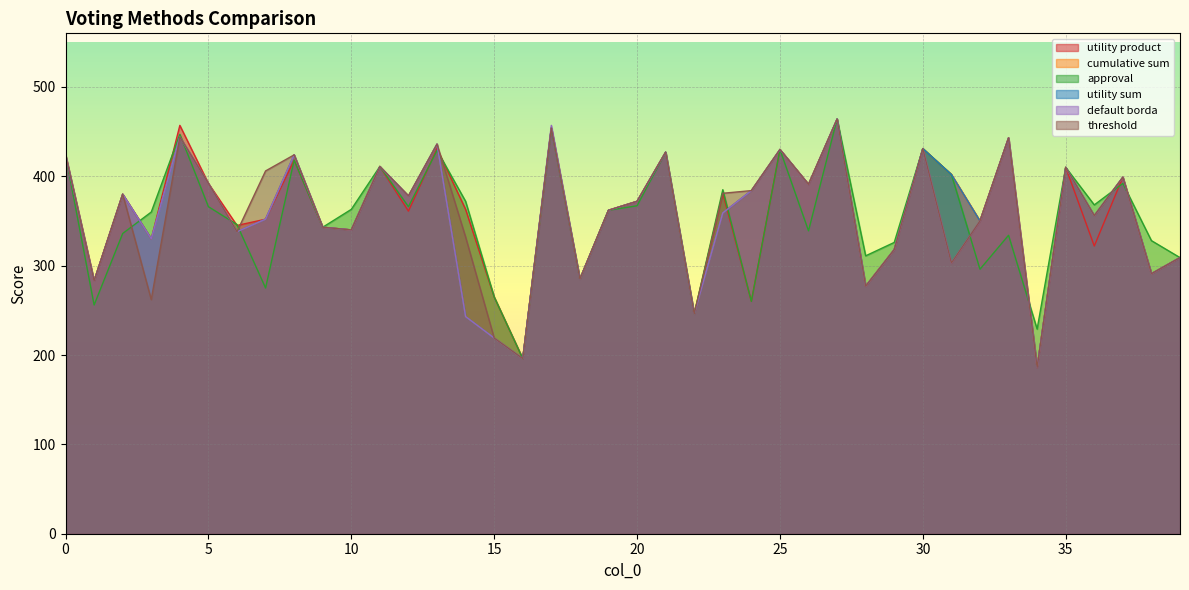

Is it true that threshold equals 629 at 7?

False